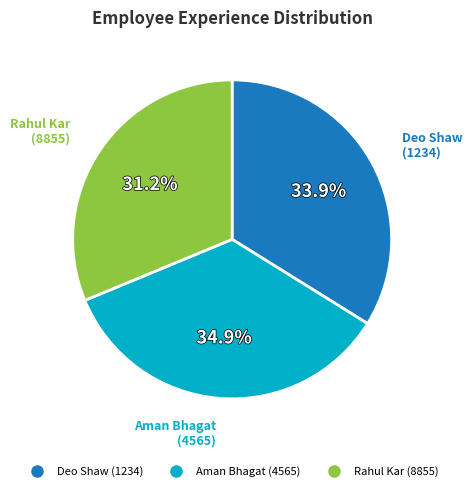

What is the total percentage of Rahul Kar (8855) and Deo Shaw (1234)?

65.1%